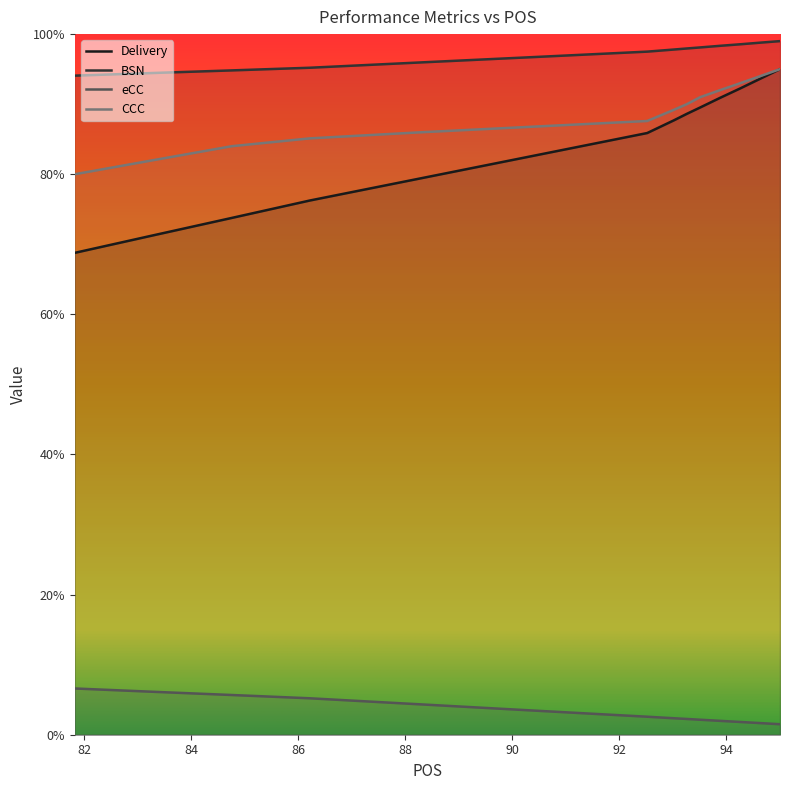

What is the minimum value shown in the chart?

1.5